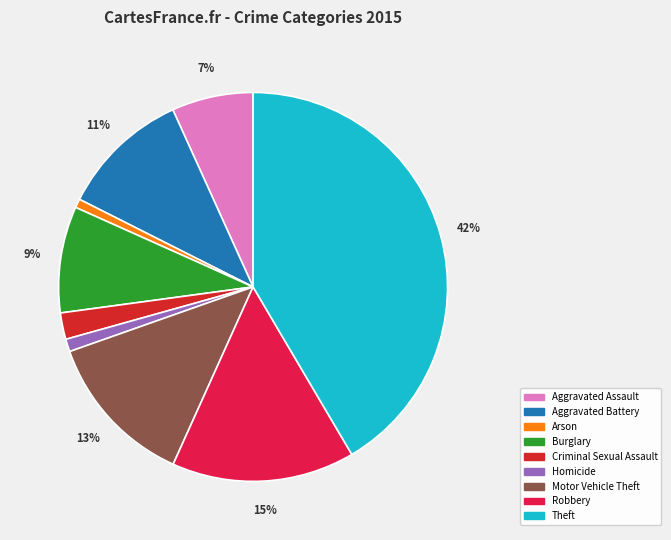

Which slice is the largest?

Theft